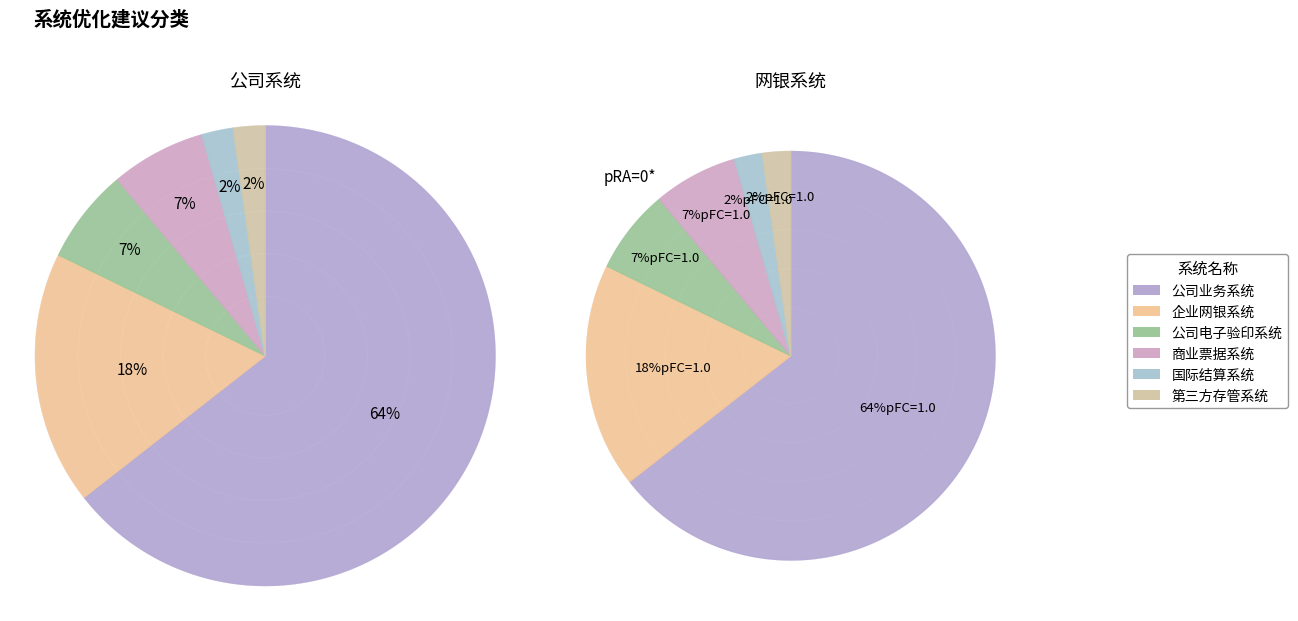

To the nearest percent, what portion does 公司电子验印系统 represent?

7%